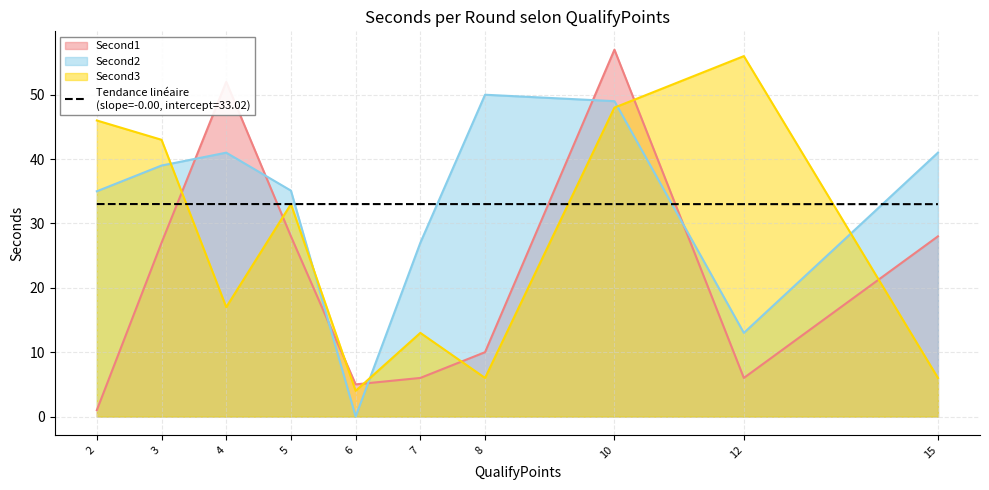

Reading left to right, extract all data points from this chart.

Second1: 1.0	27.0	52.0	28.0	5.0	6.0	10.0	57.0	6.0	28.0
Second2: 35.0	39.0	41.0	35.1	0.0	27.0	50.0	49.0	13.0	41.0
Second3: 46.0	43.0	17.0	33.0	4.0	13.0	6.0	48.0	56.0	6.0